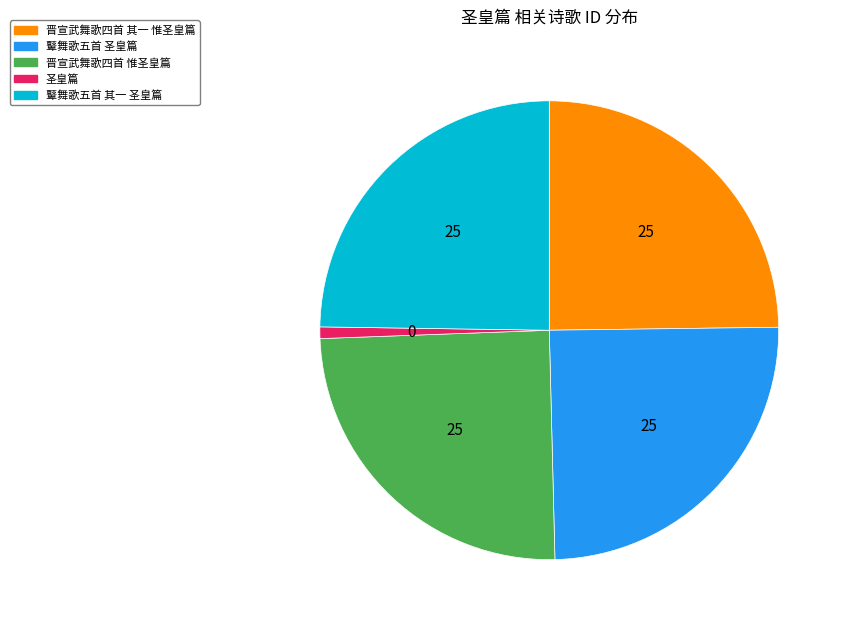

Which category has the smallest portion of the pie?

圣皇篇